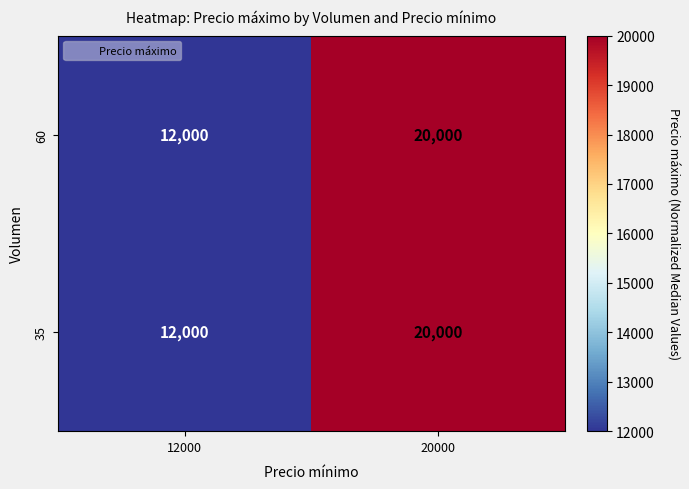

What is the difference between the maximum and minimum values in the 35 series?

8000